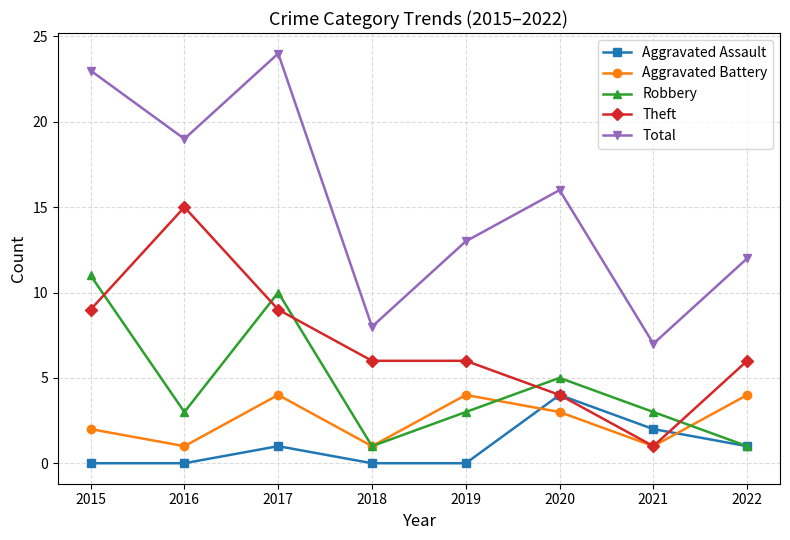

How many series are shown in this chart?

5